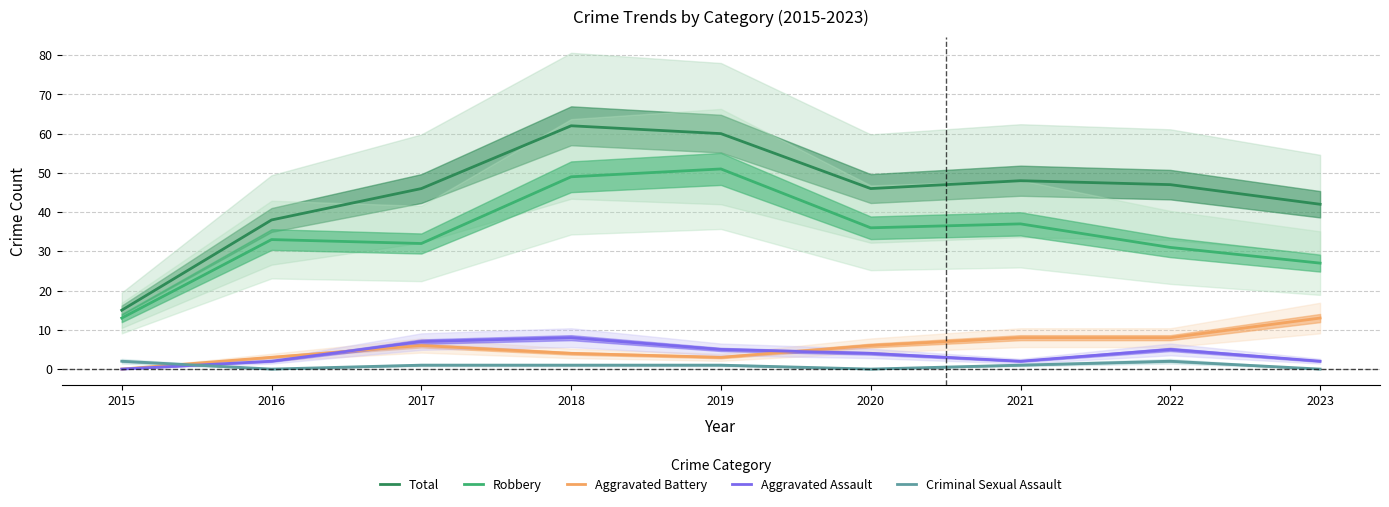

At which category does Total reach its first local valley?

2020